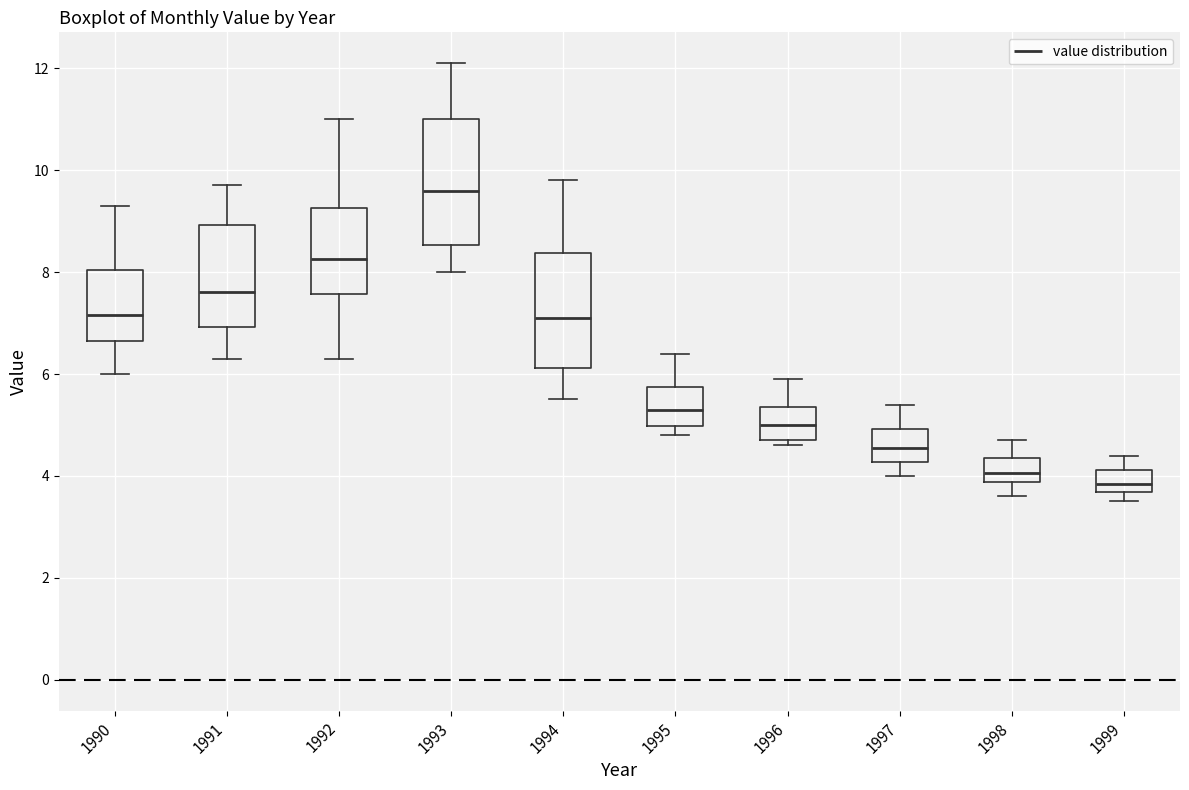

Which box is the tallest, from its lower edge to its upper edge?

1993